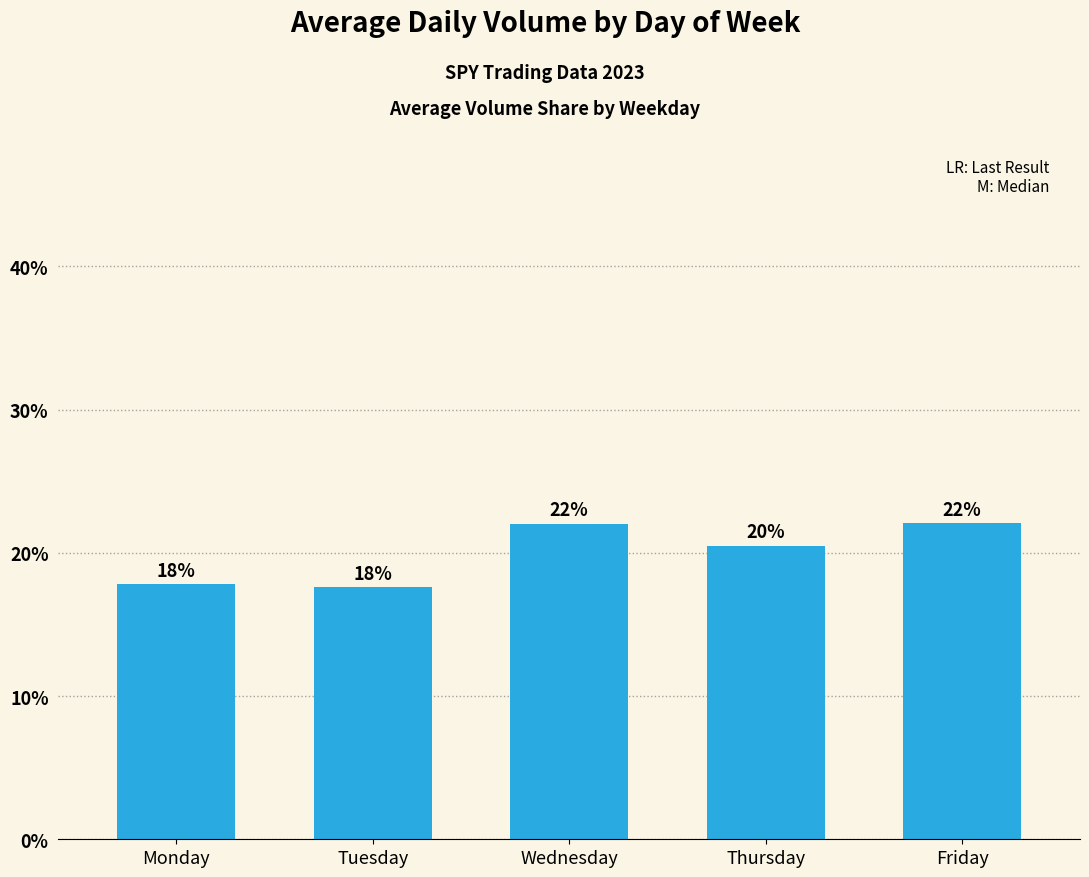

True or false: the data shows 33.1 at Wednesday.

False